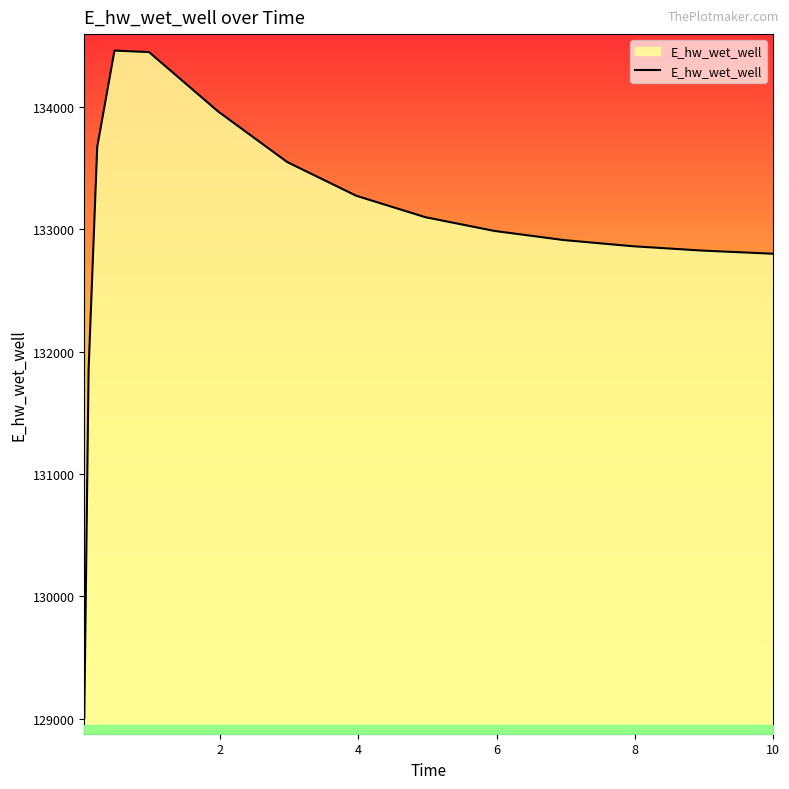

What is the smallest value displayed?

129007.9